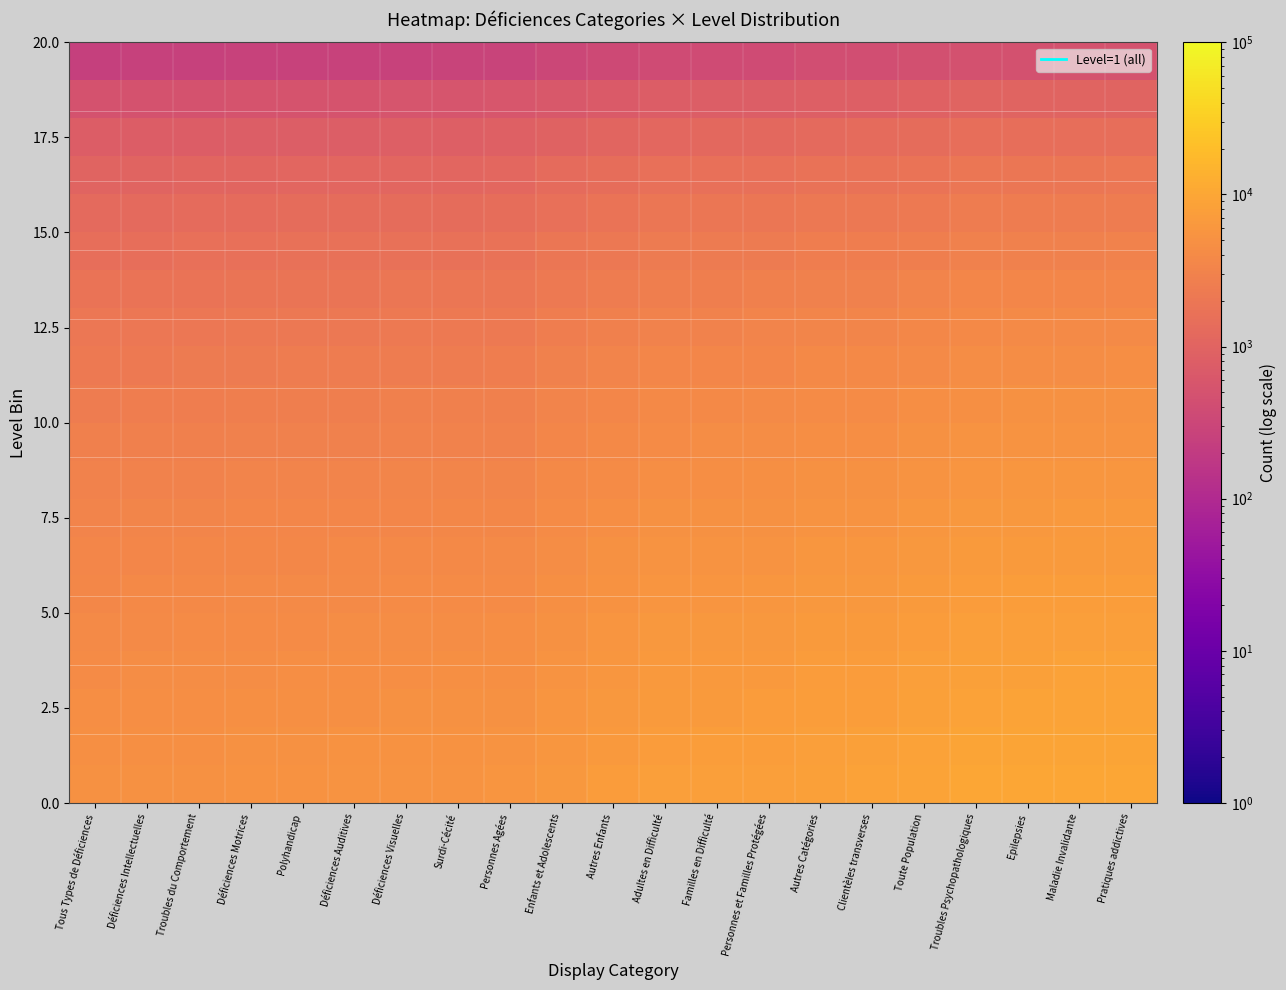

What is the difference between the highest and lowest values at Adultes en Difficulté?

7352.7